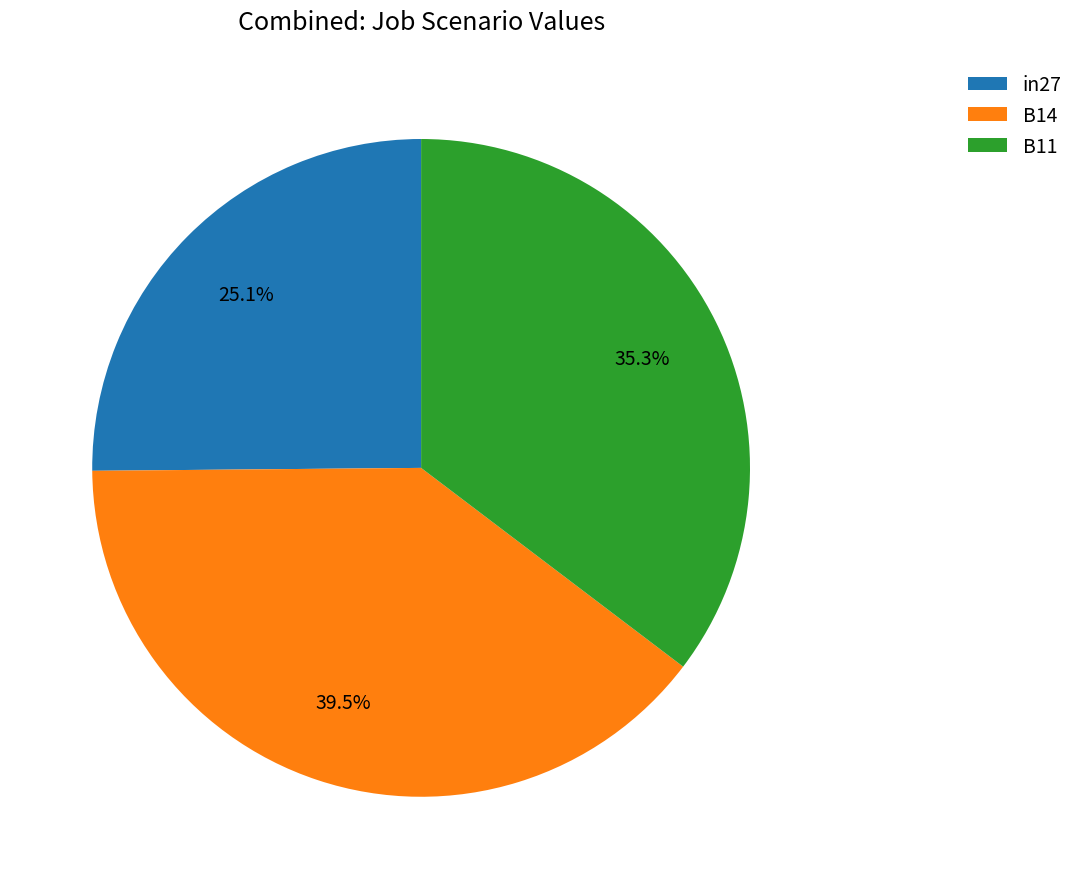

How many slices are in this pie chart?

3